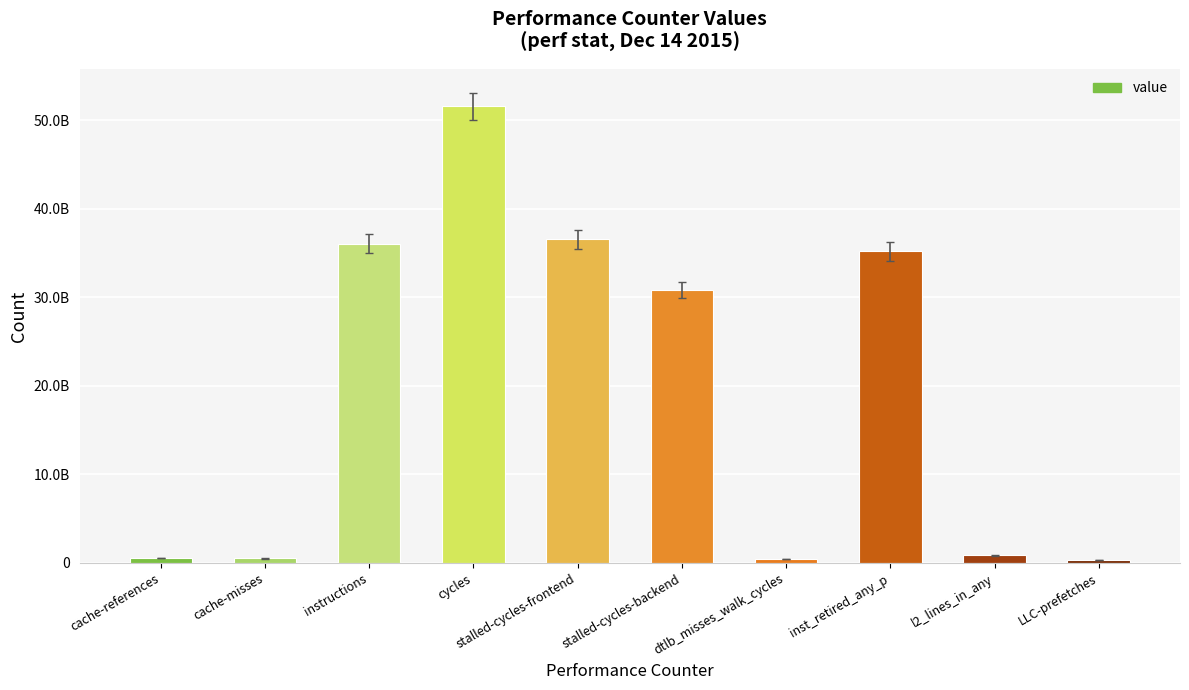

Reading left to right, what are all the values shown in this chart?

551452694	507147580	36075881692	51580236878	36551349749	30819217274	468765065	35189049782	865086265	328270252